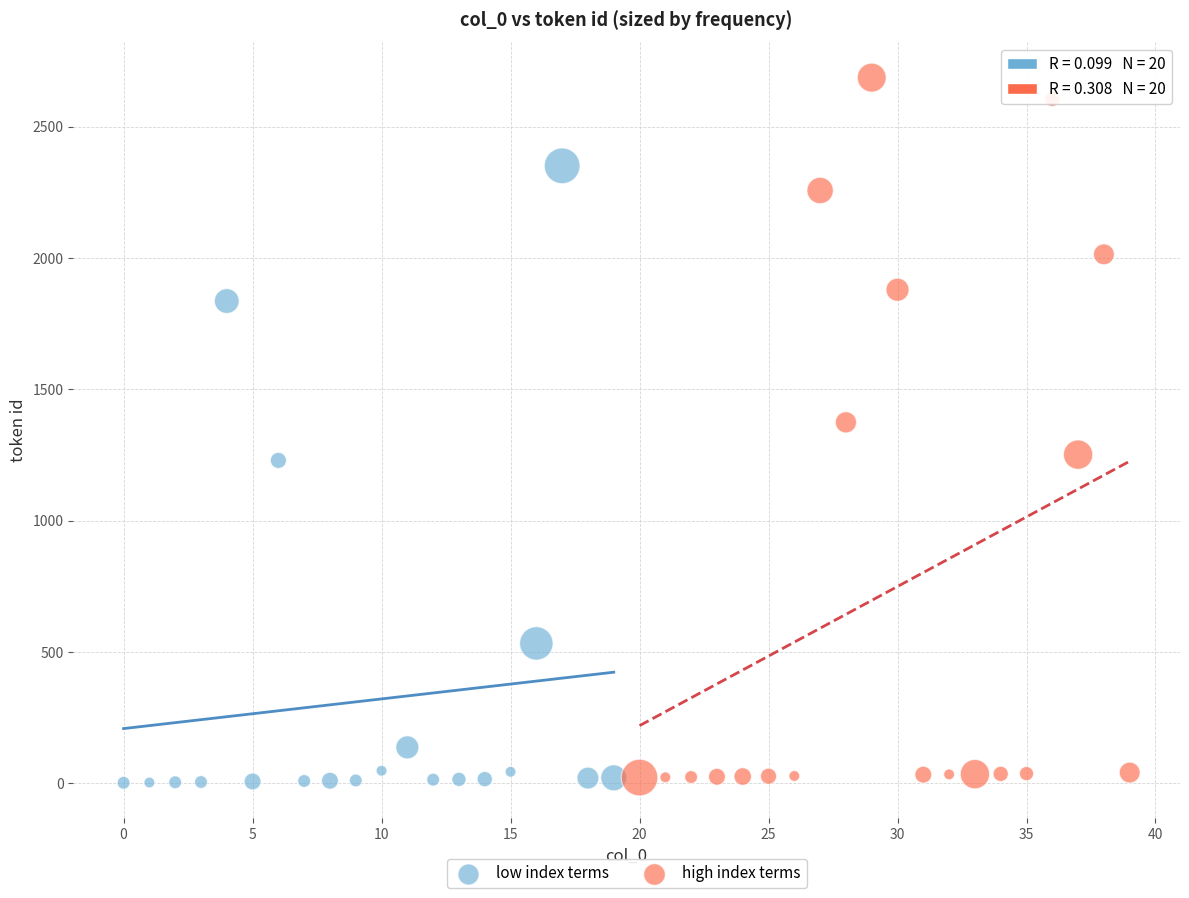

Which series reaches the maximum Y coordinate?

high index terms